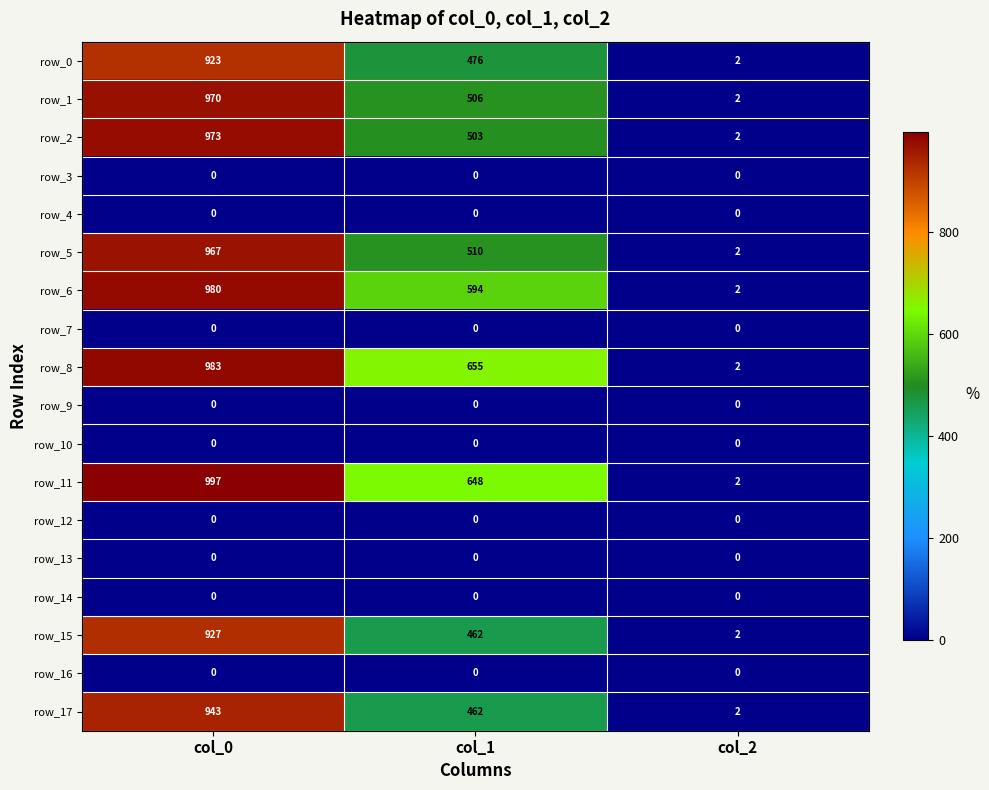

Between col_0 and col_2, which series saw the biggest shift?

row_11